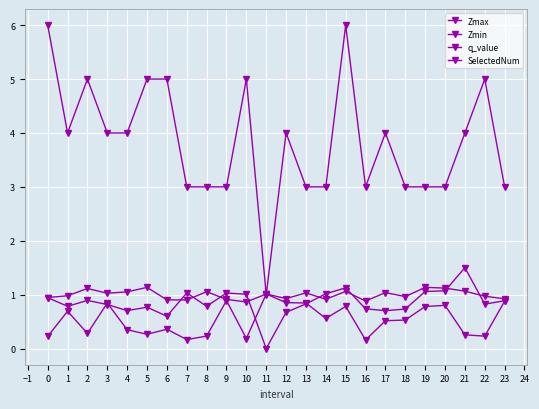

What is the total value across all series at 2?

7.3